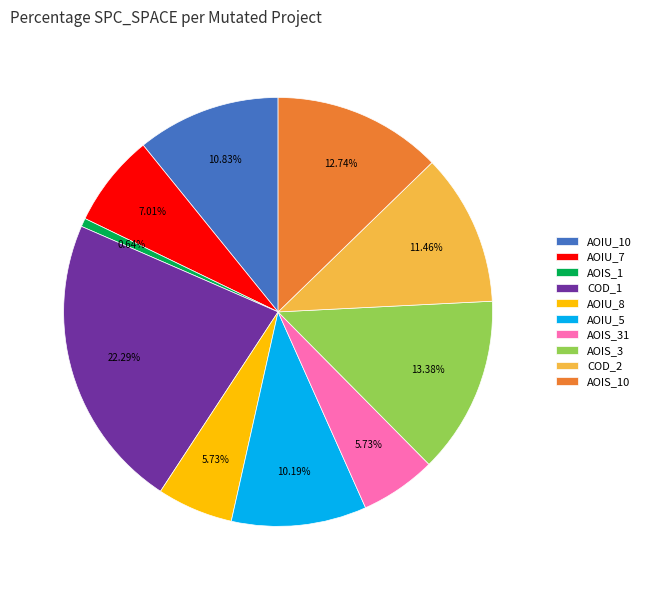

Does any single category account for the majority?

No